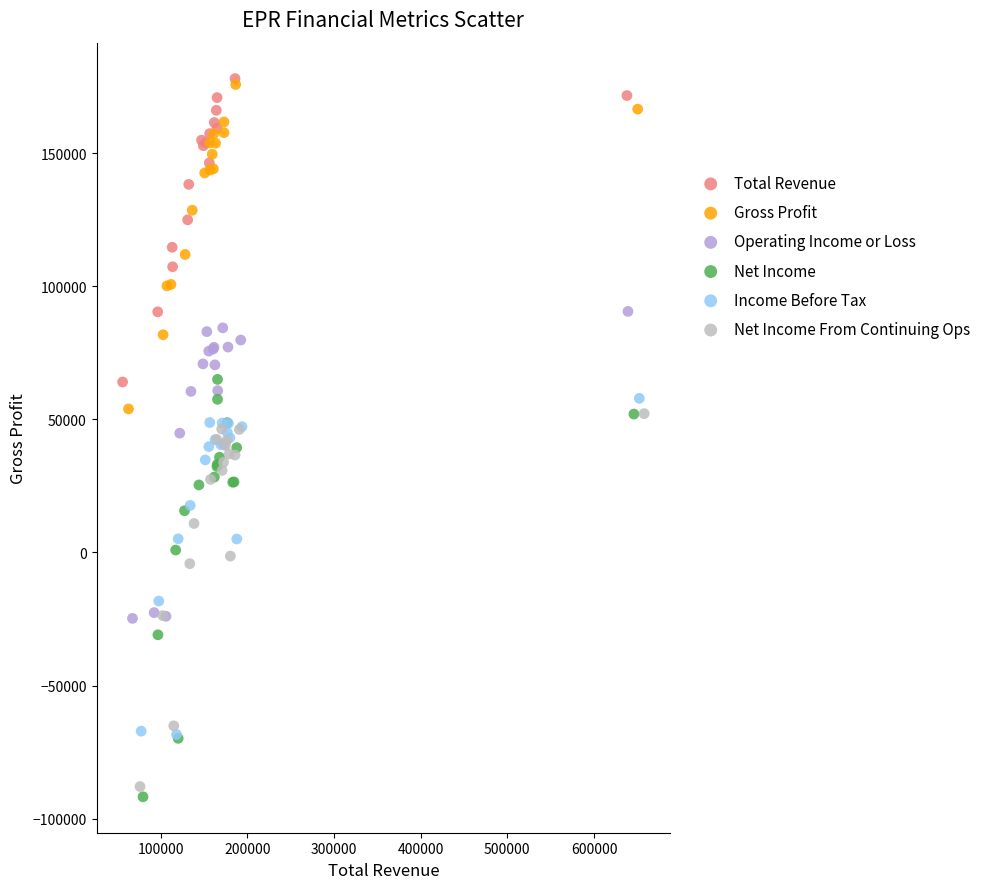

Which series has the widest spread of Y values?

Net Income